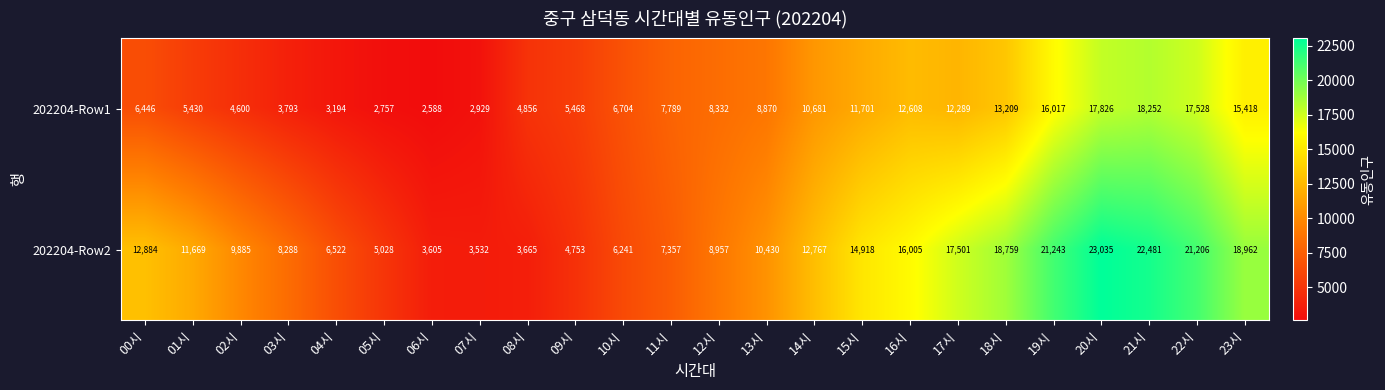

What is the sum of the 202204-Row2 values at 11시 and 09시?

12110